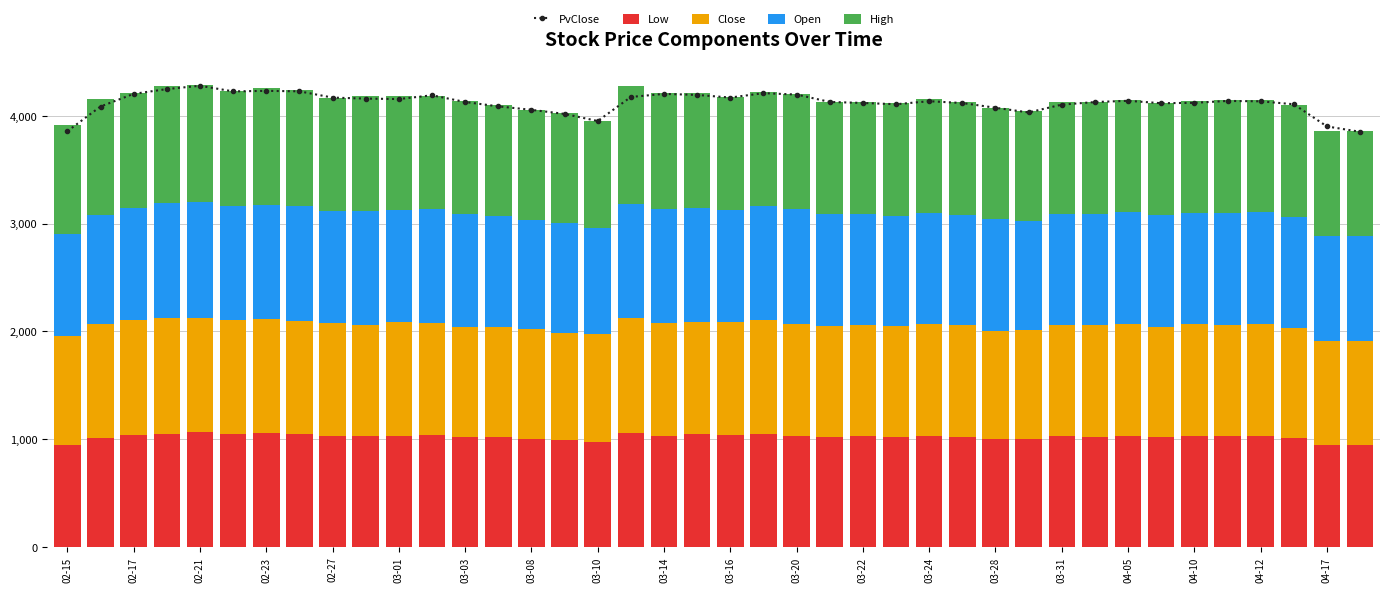

What is the lowest value of the Low series?

941.2